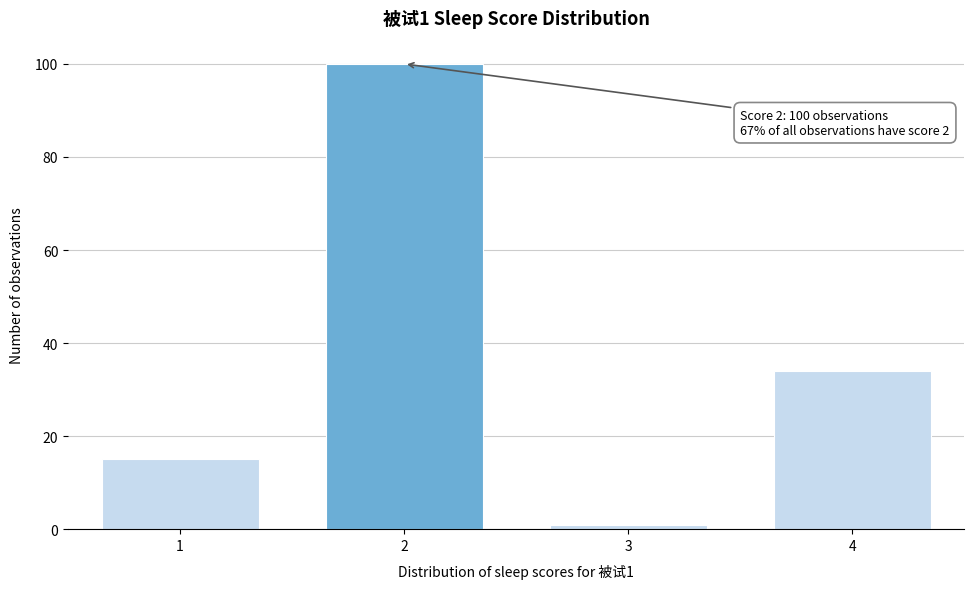

Reading left to right, extract all data points from this chart.

15	100	1	34